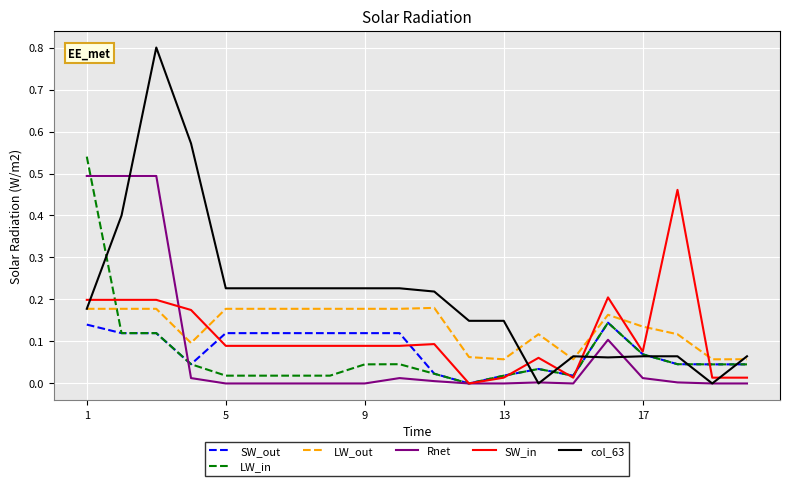

How many categories are shown in the chart?

20